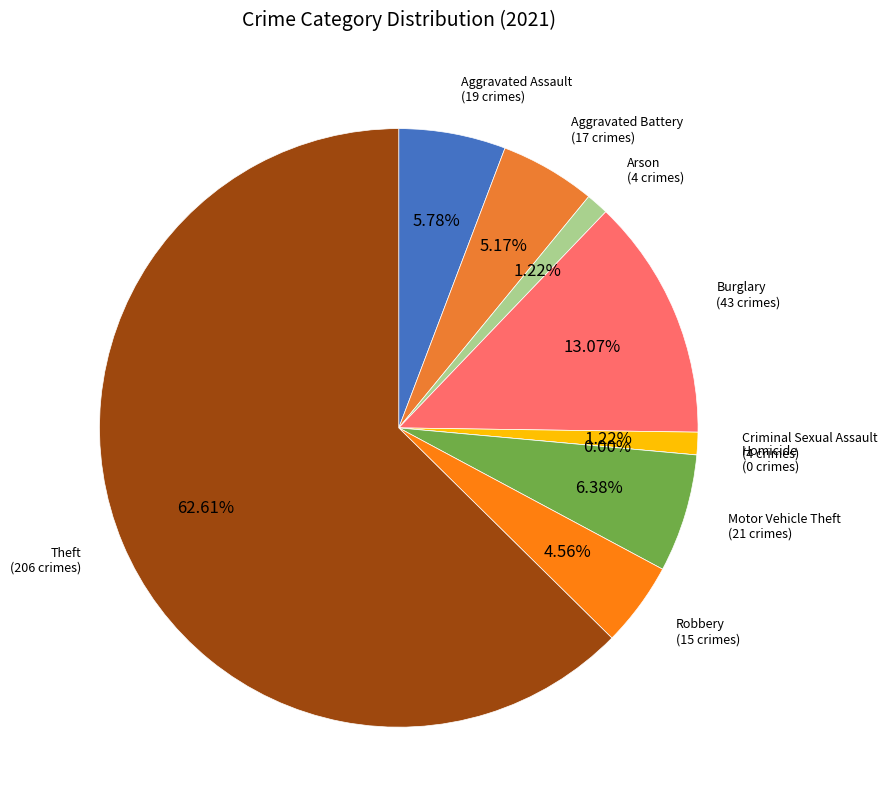

Which slice is the largest?

Theft